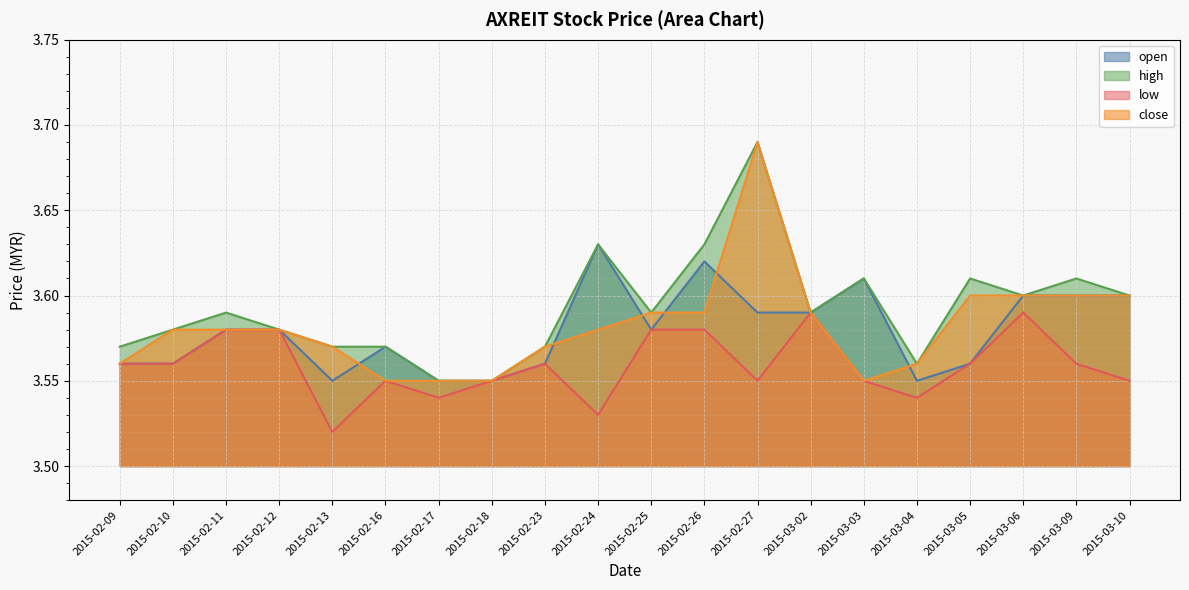

Between 2015-02-26 and 2015-02-10, which is larger?

2015-02-26